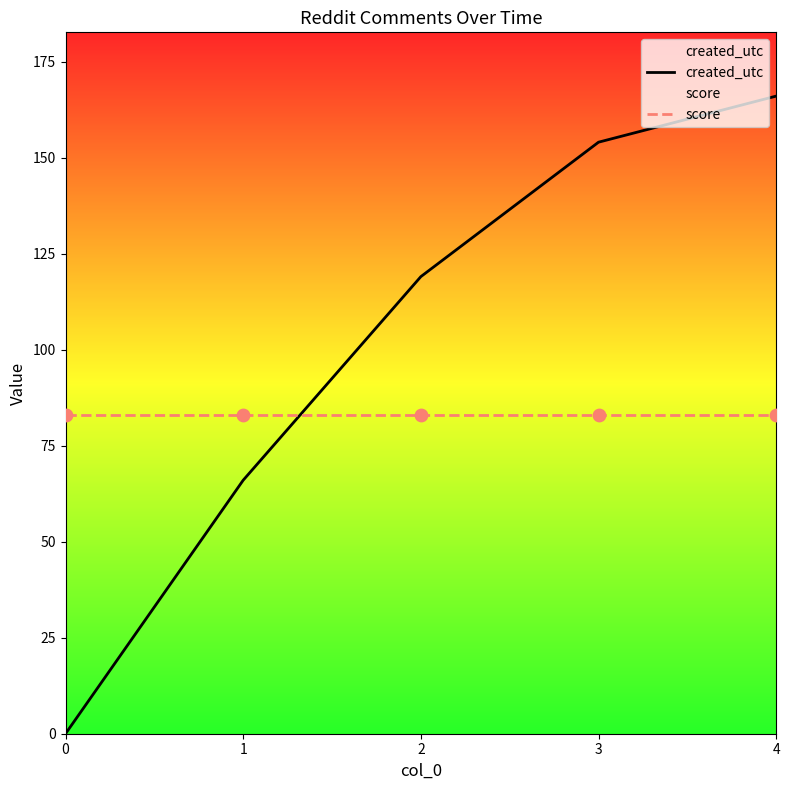

At how many categories does at least one series exceed 119?

2